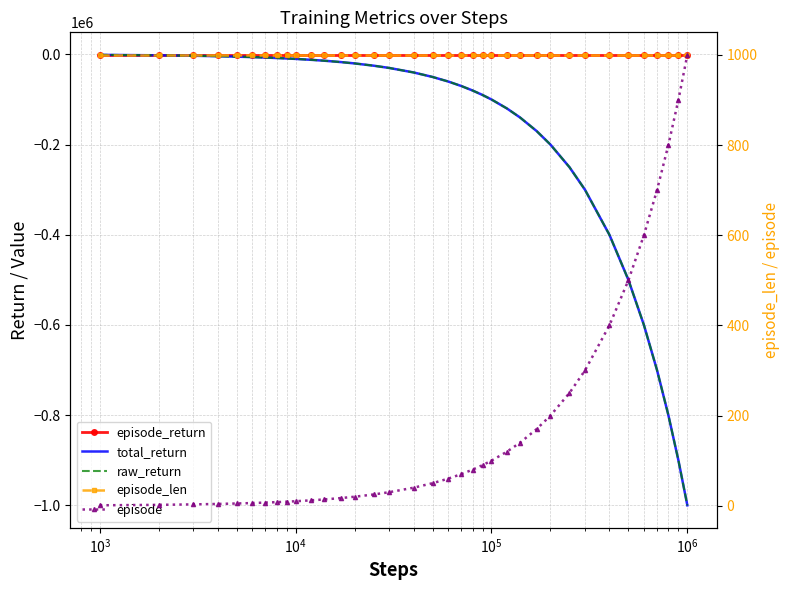

How many categories are shown in the chart?

36